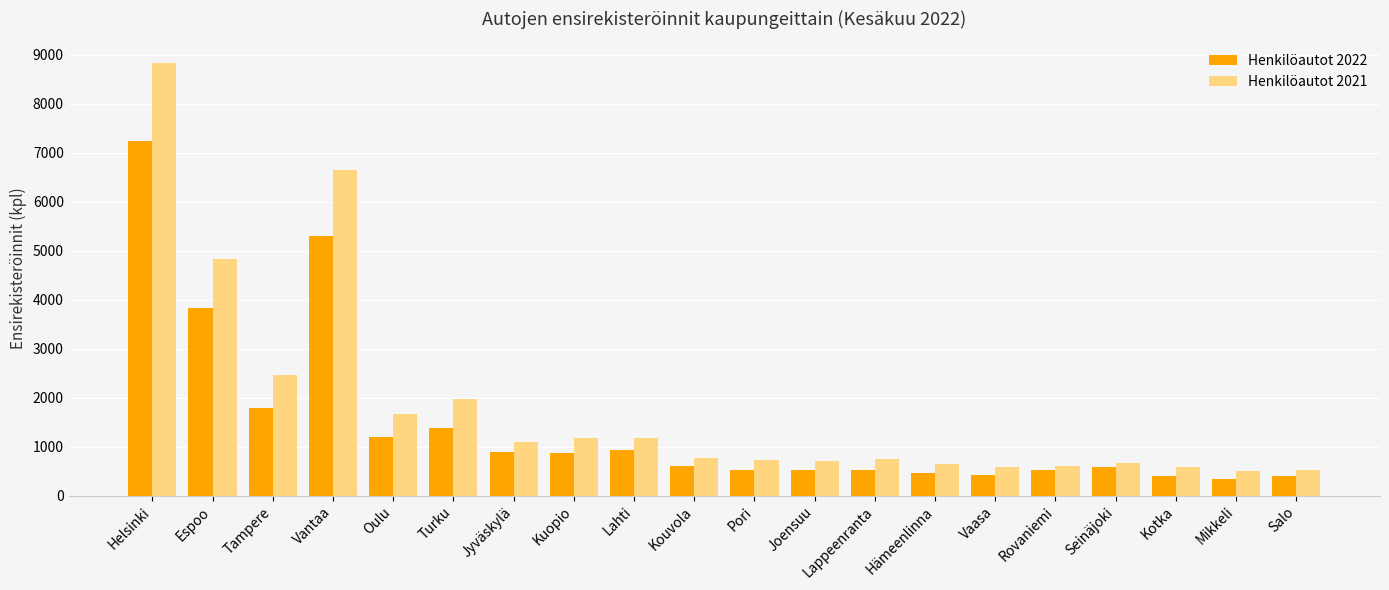

What is the lowest value of the Henkilöautot 2022 series?

350